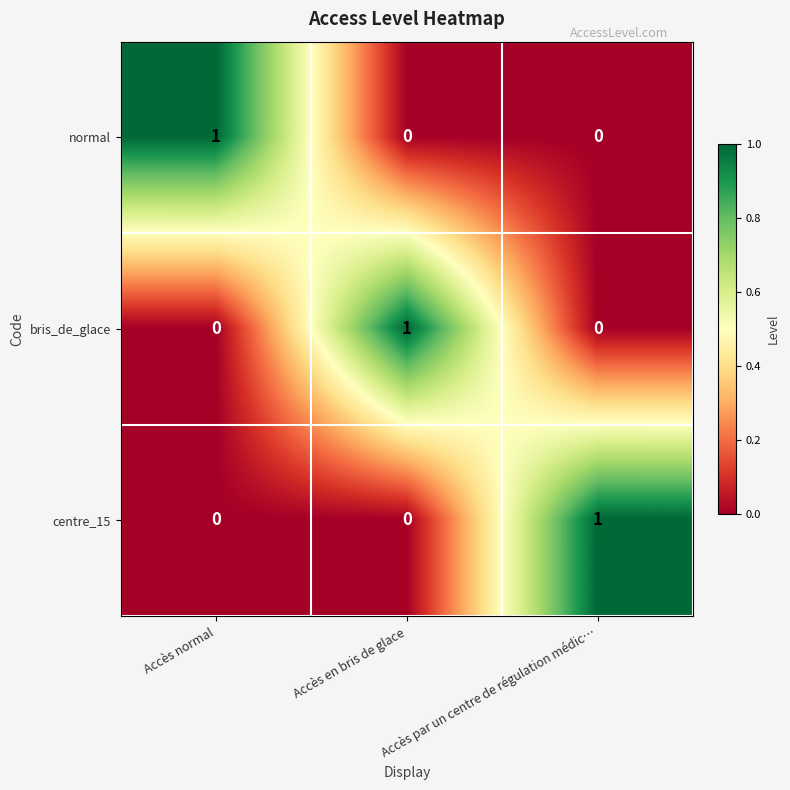

How many data points does each series have?

3